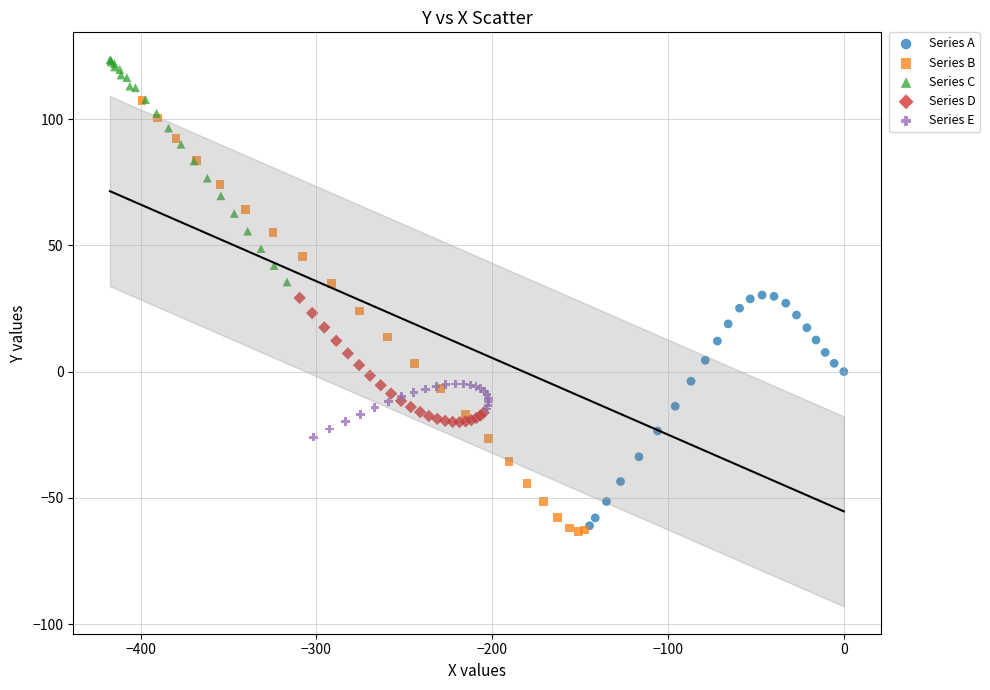

Which series reaches the minimum Y coordinate?

Series B